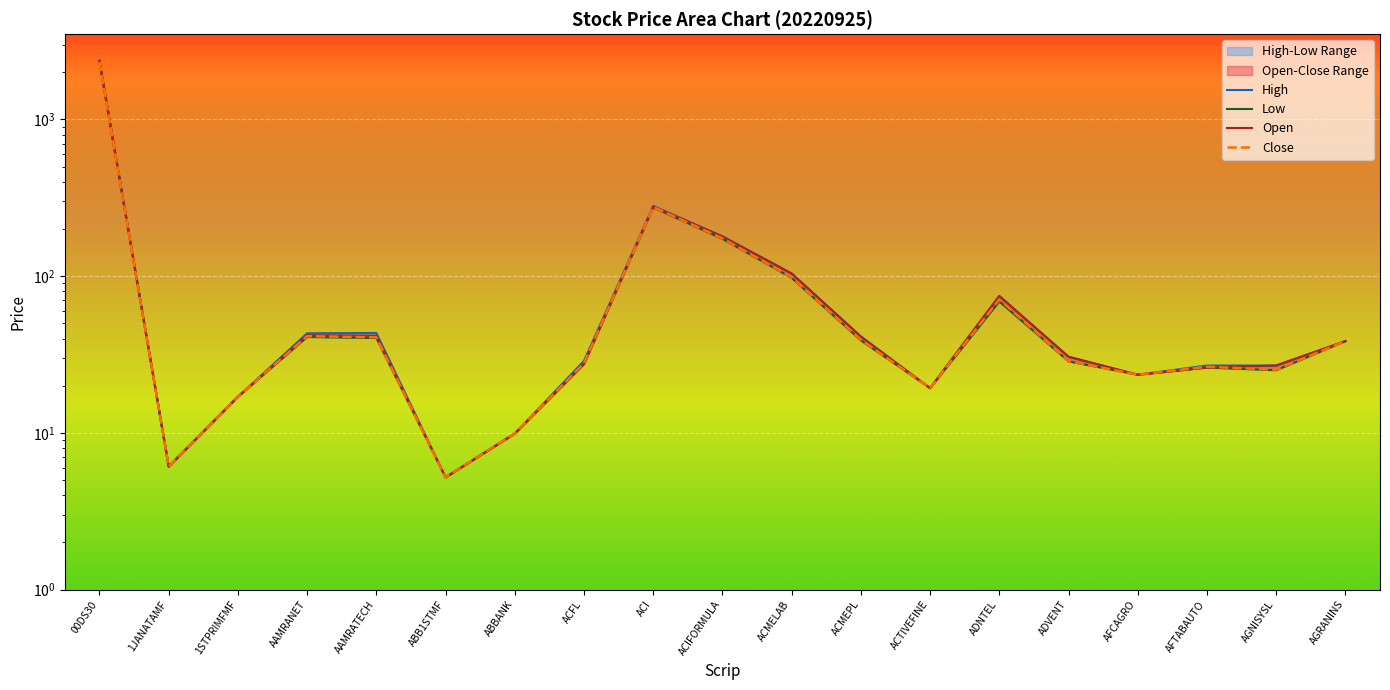

Where does the High series first go above 30?

00DS30